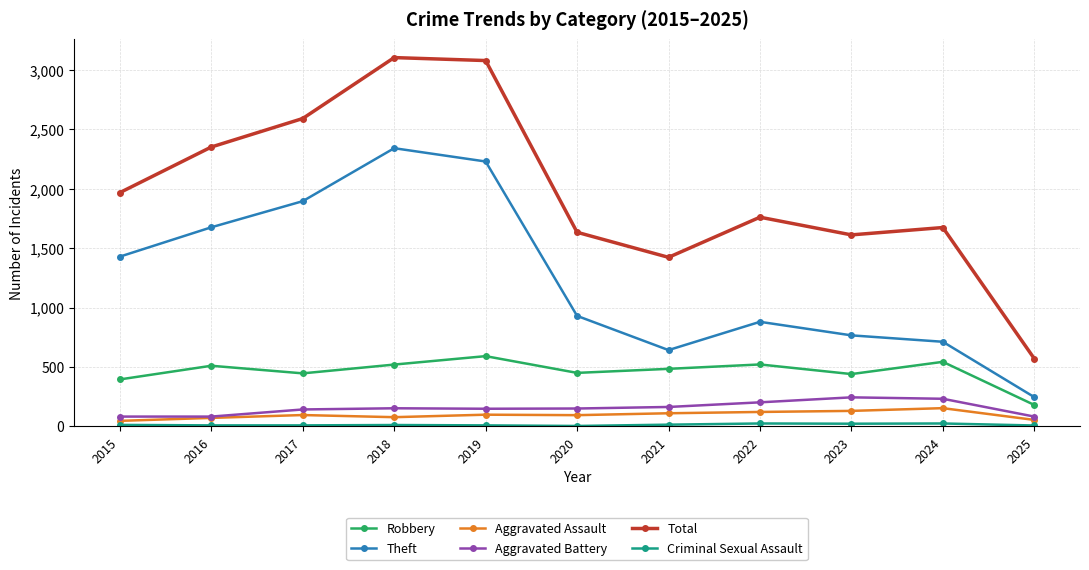

At which category does Theft reach its first local peak?

2018